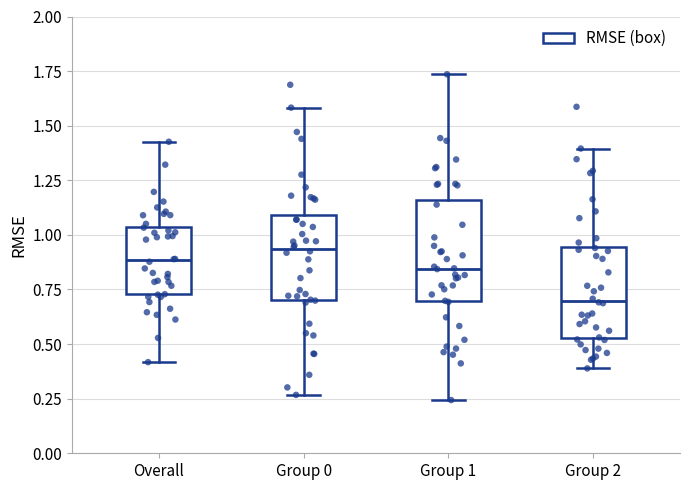

Which box has the lowest median line?

Group 2